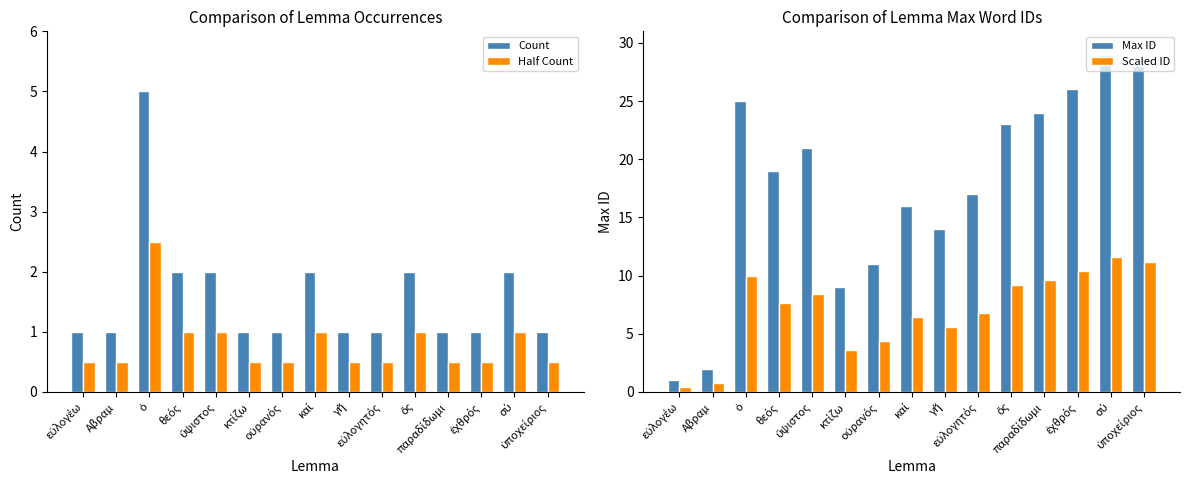

What is the difference between the second highest and second lowest values in the Count series?

1.0